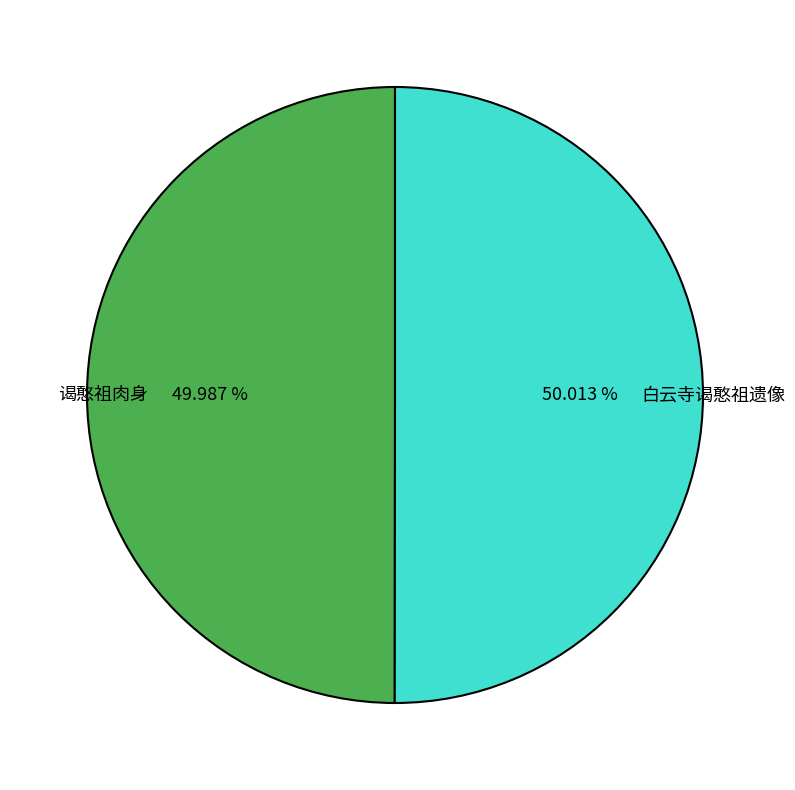

What is the ratio of the value at 白云寺谒憨祖遗像 to the value at 谒憨祖肉身?

1.0